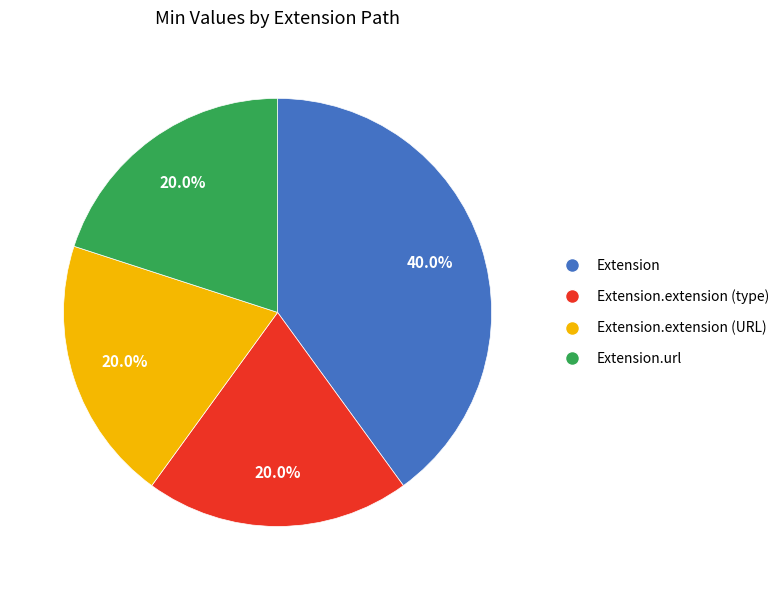

Does any single category account for the majority?

No